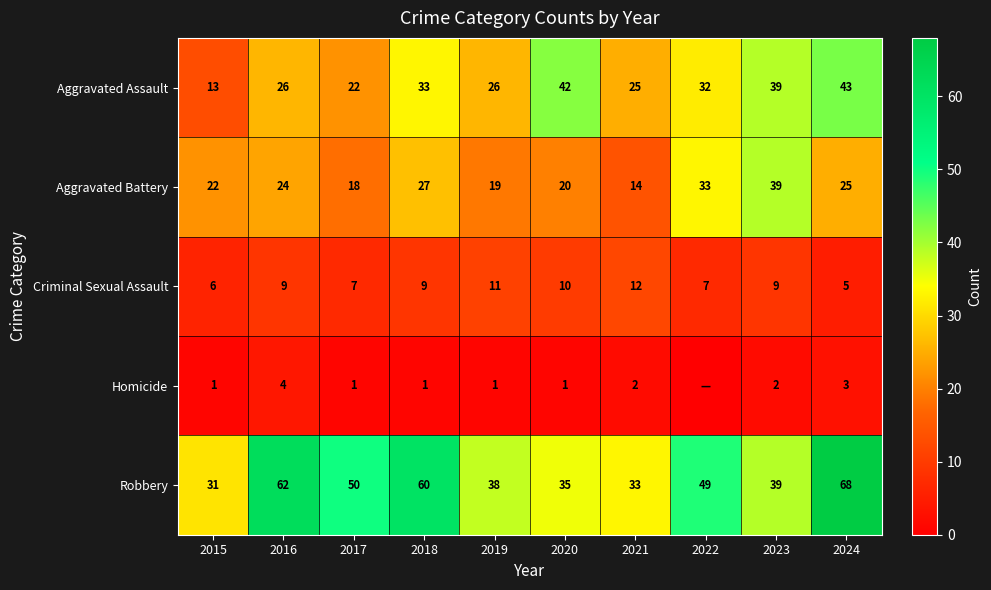

What is the total value across all series at 2020?

108